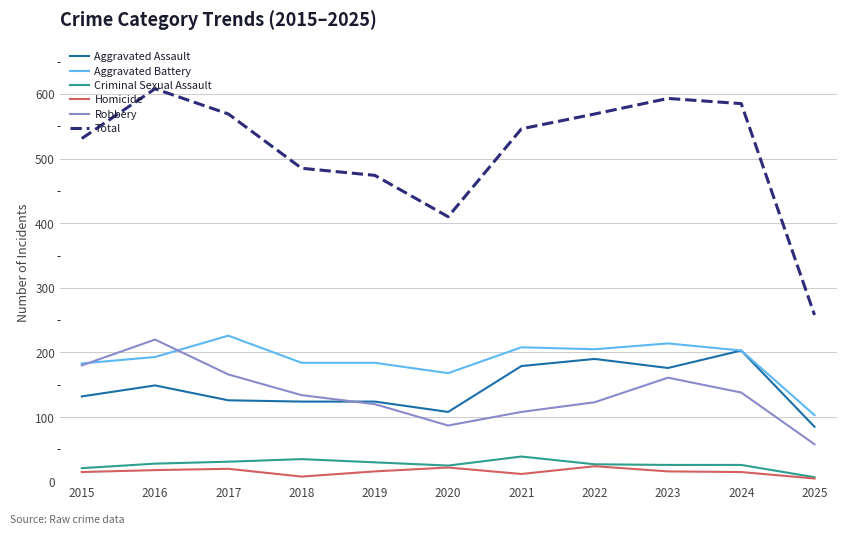

What is the difference between the maximum and second lowest values in the Aggravated Assault series?

95